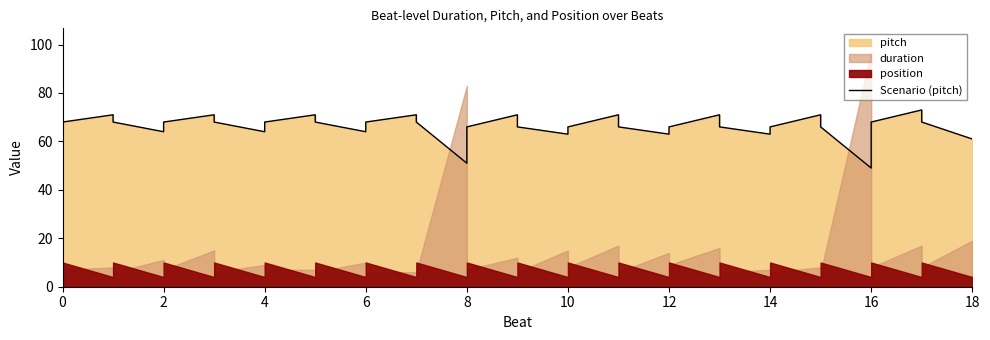

What is the maximum value shown in the chart?

73